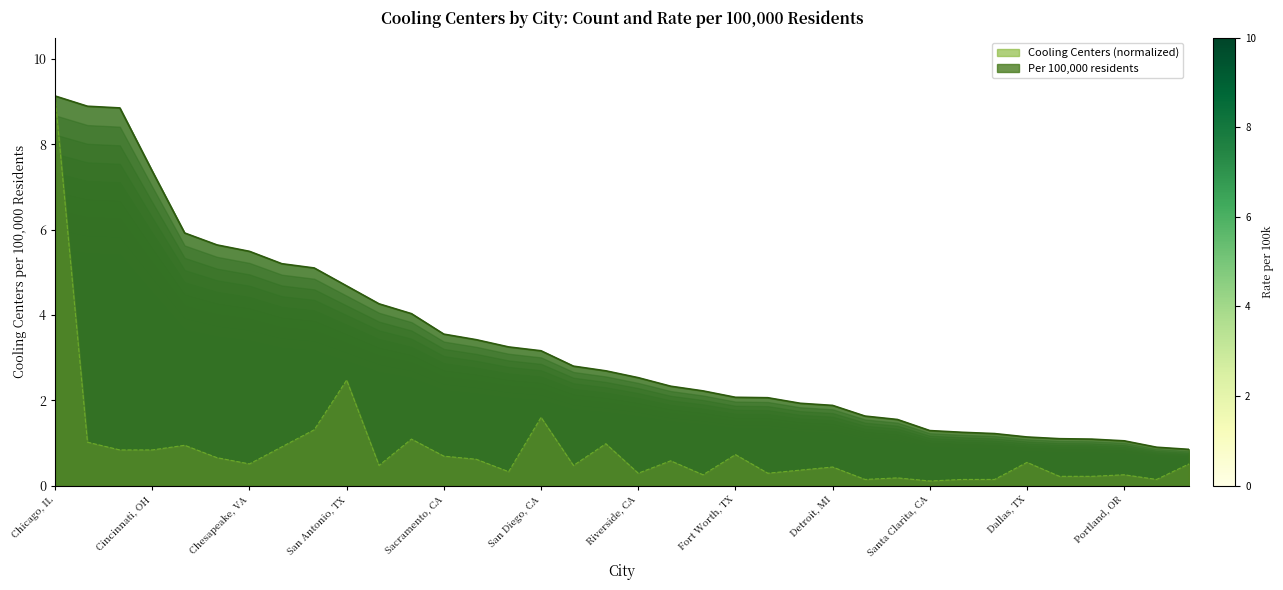

What value does the Cooling Centers per 100k series have at Scottsdale, AZ?

1.6